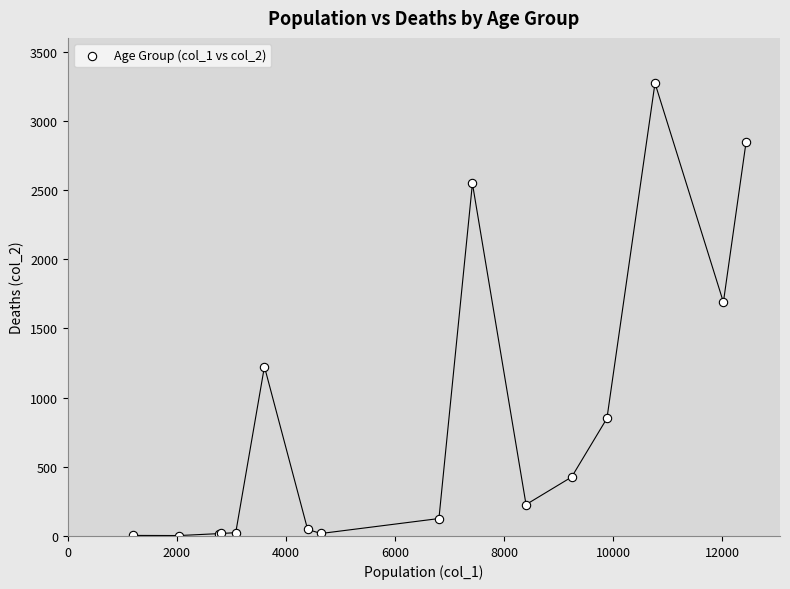

What Y value in the scatter plot is closest to 1638?

1690